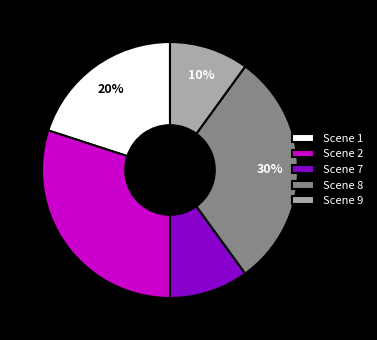

Is Scene 7 the majority of the pie?

No